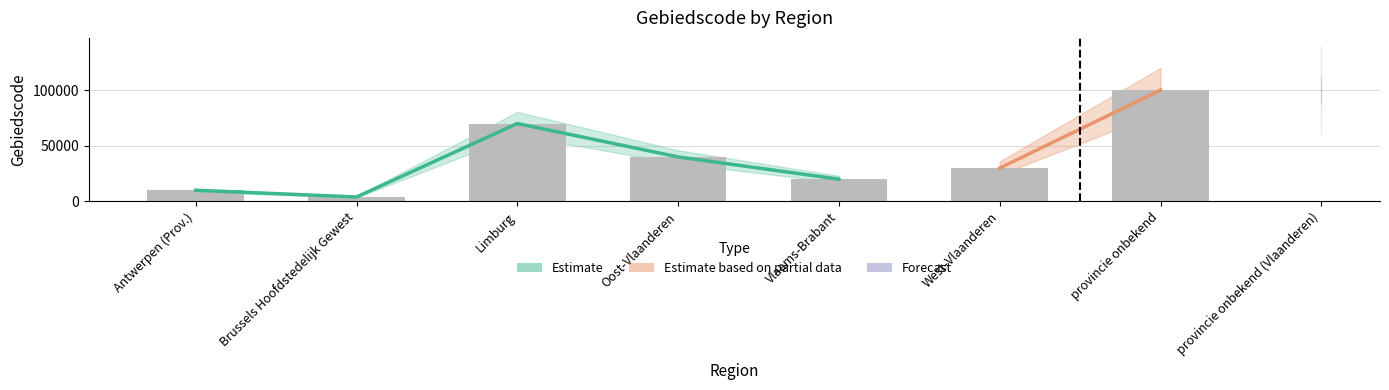

What is the difference between the second highest and second lowest values?

89991